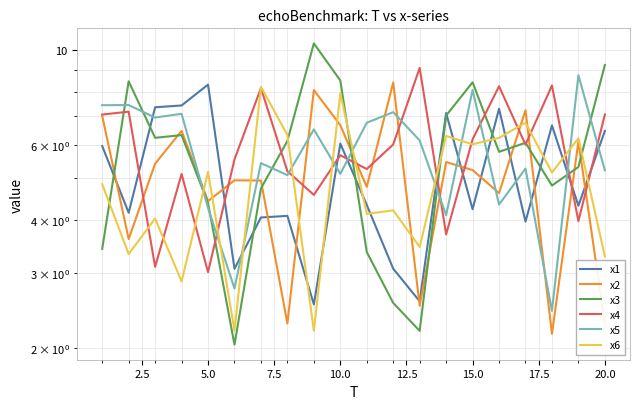

Is the value of x3 at 12 greater than the value of x2 at 22.5?

No